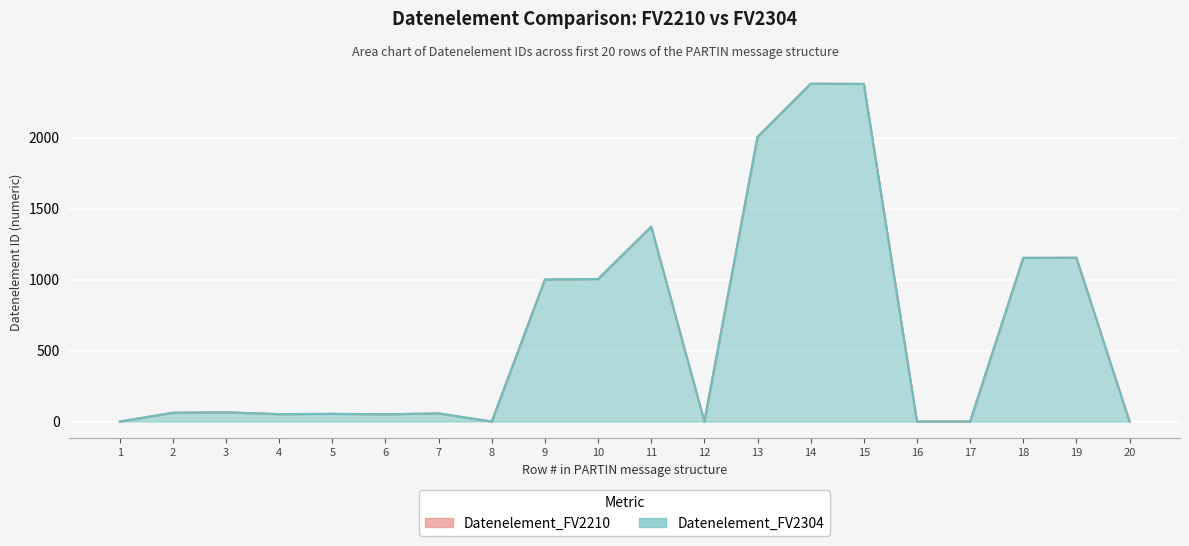

Where is the first local maximum for Datenelement_FV2210?

3